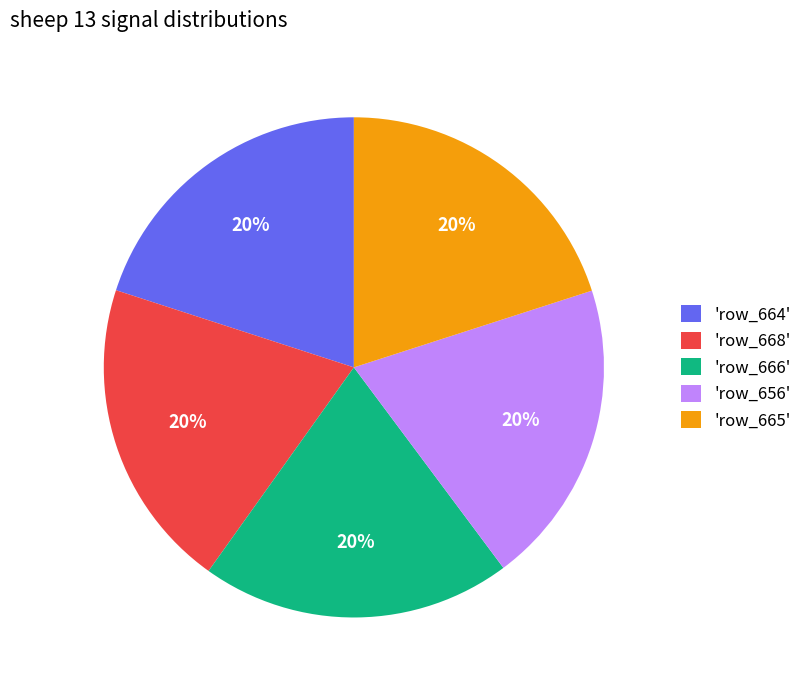

To the nearest percent, what percentage of the pie is 'row_666'?

20%